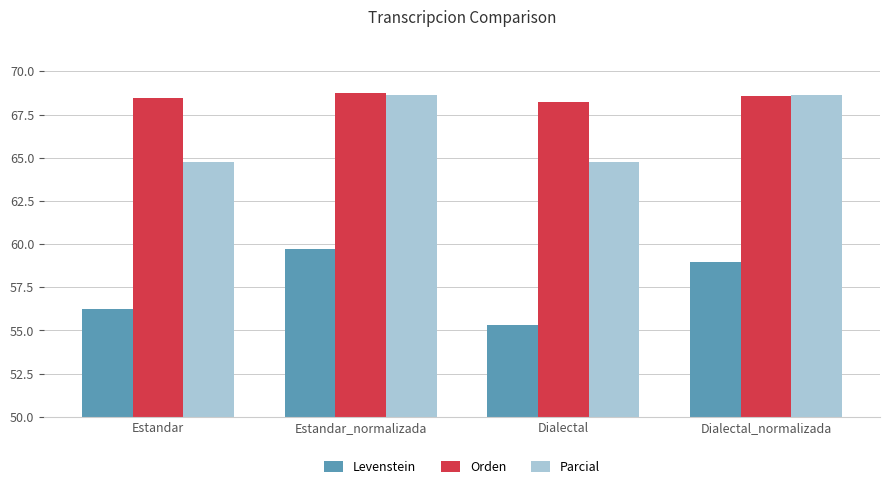

Count the number of categories in the chart.

4